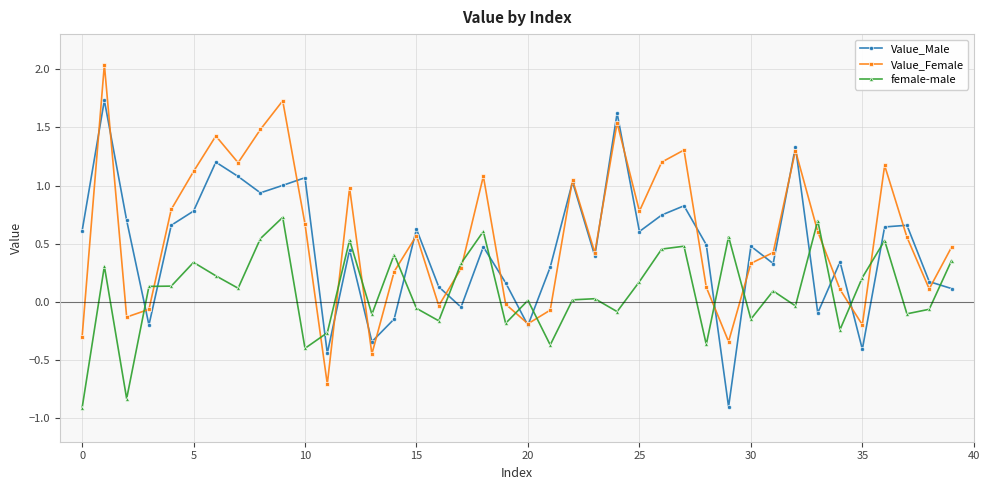

List the series in order of their overall mean, highest first.

Value_Female, Value_Male, female-male